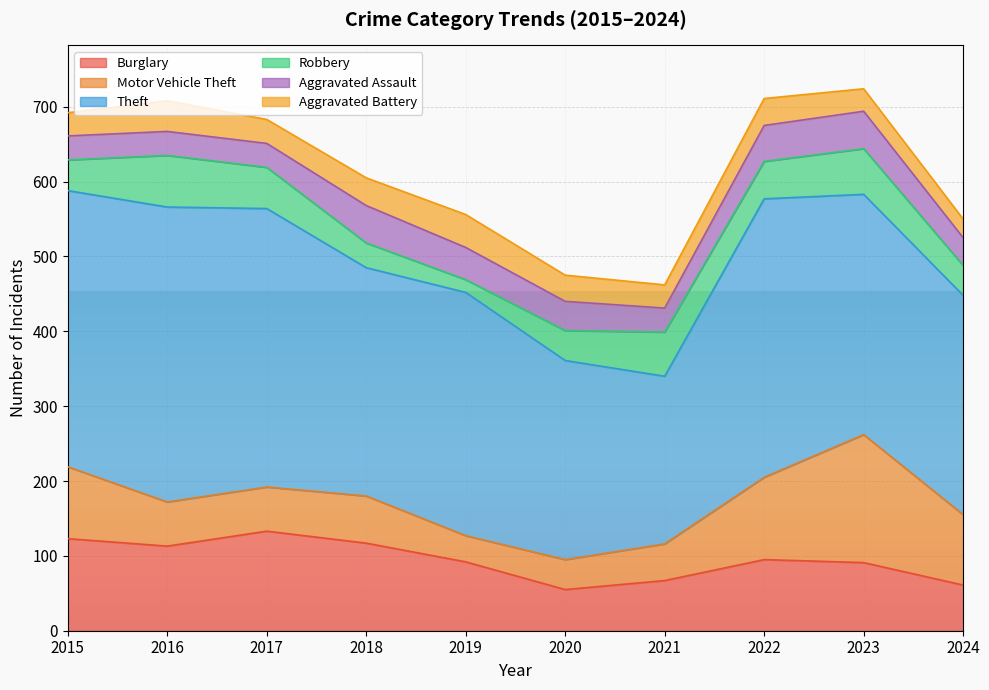

At which category does Aggravated Assault reach its first local valley?

2021